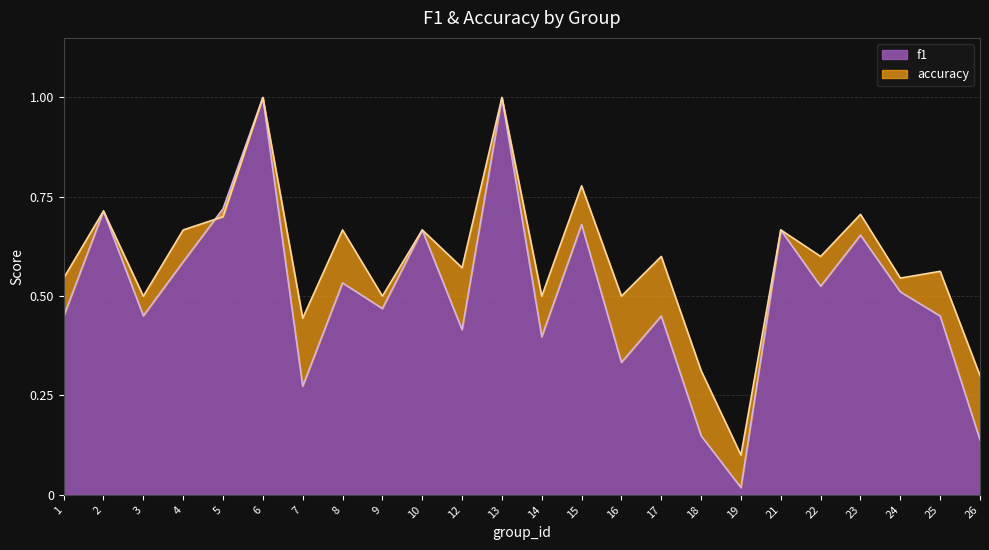

Is the value of f1 at 24 greater than the value of accuracy at 15?

No